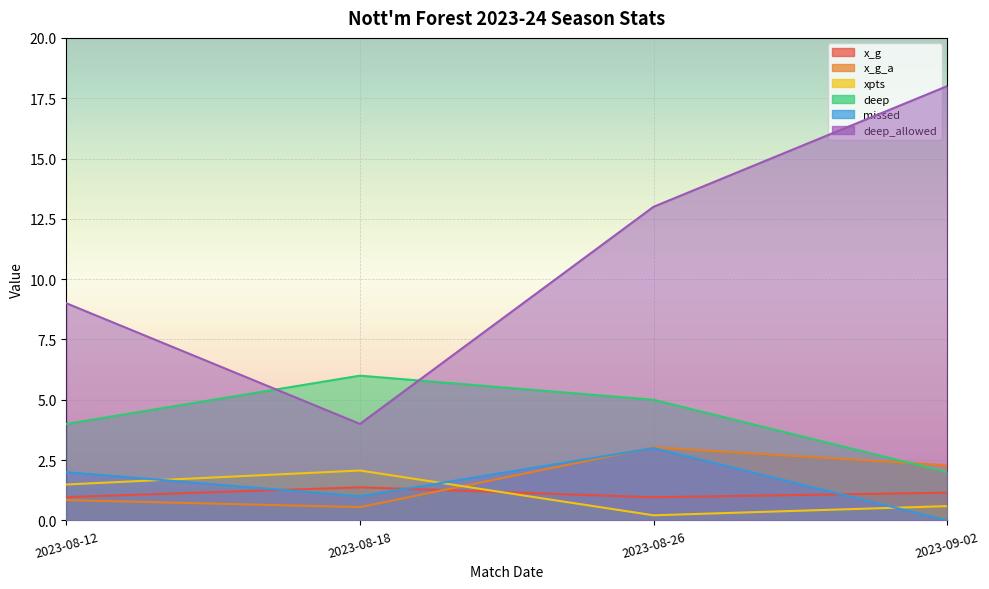

At 2023-09-02, list the series in order from largest to smallest.

deep_allowed, x_g_a, deep, x_g, xpts, missed